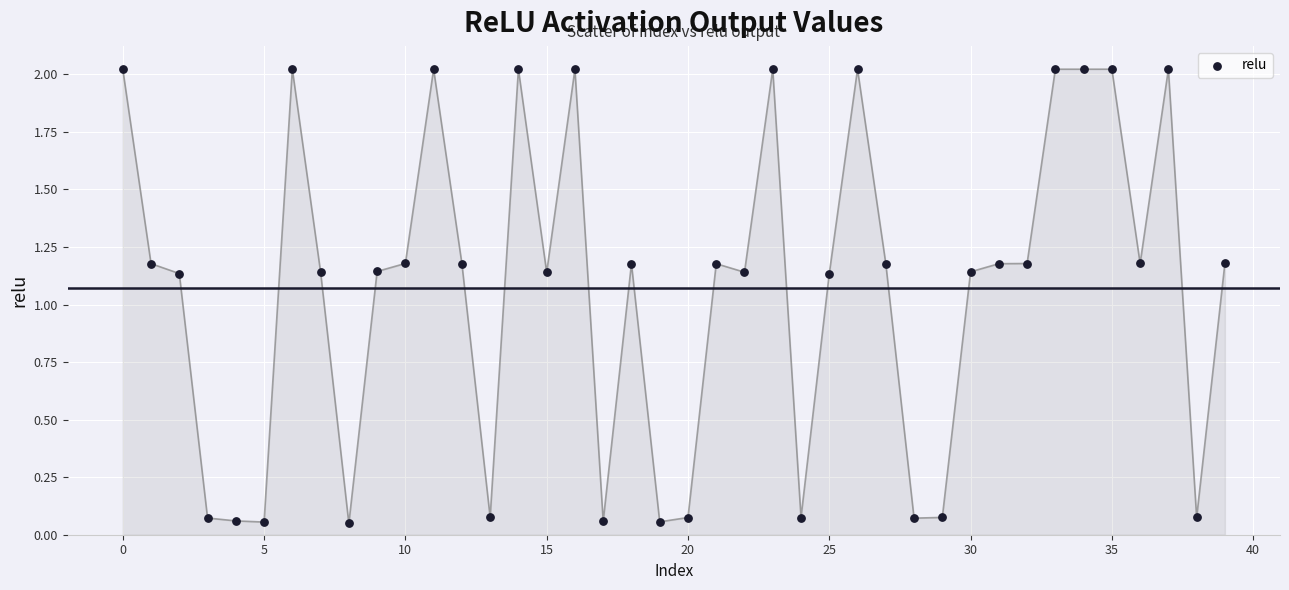

How many data points are displayed?

40